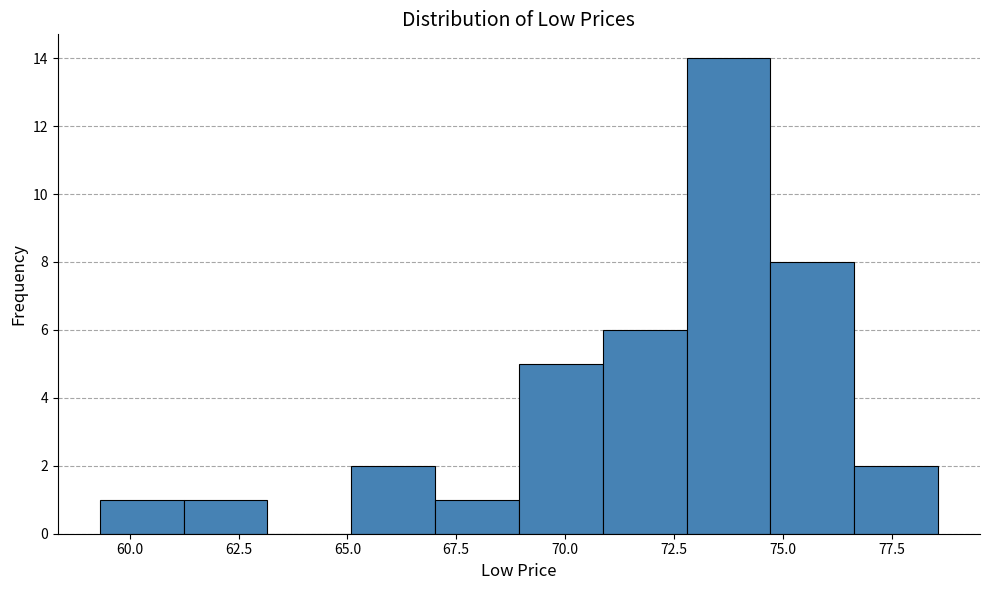

Read against the x-axis, roughly where is the centre of the tallest bar?

74.0